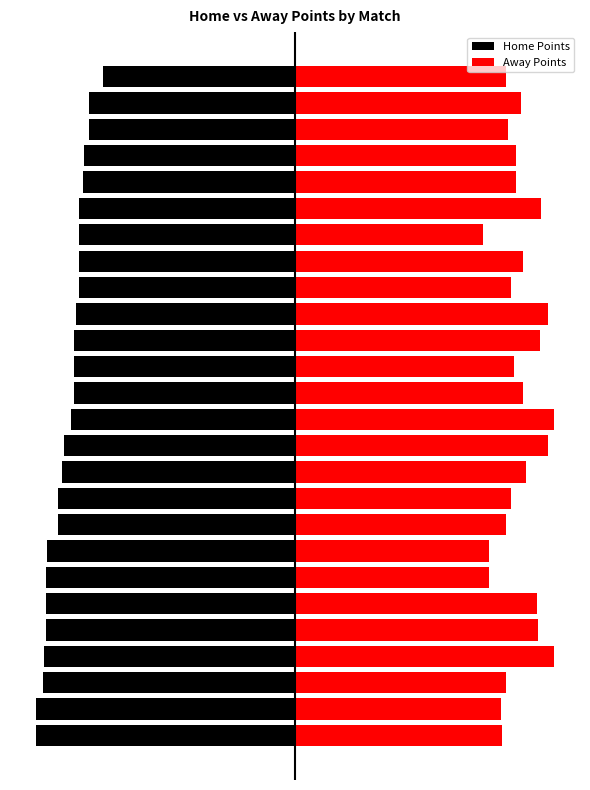

At how many categories does at least one series exceed 0?

26